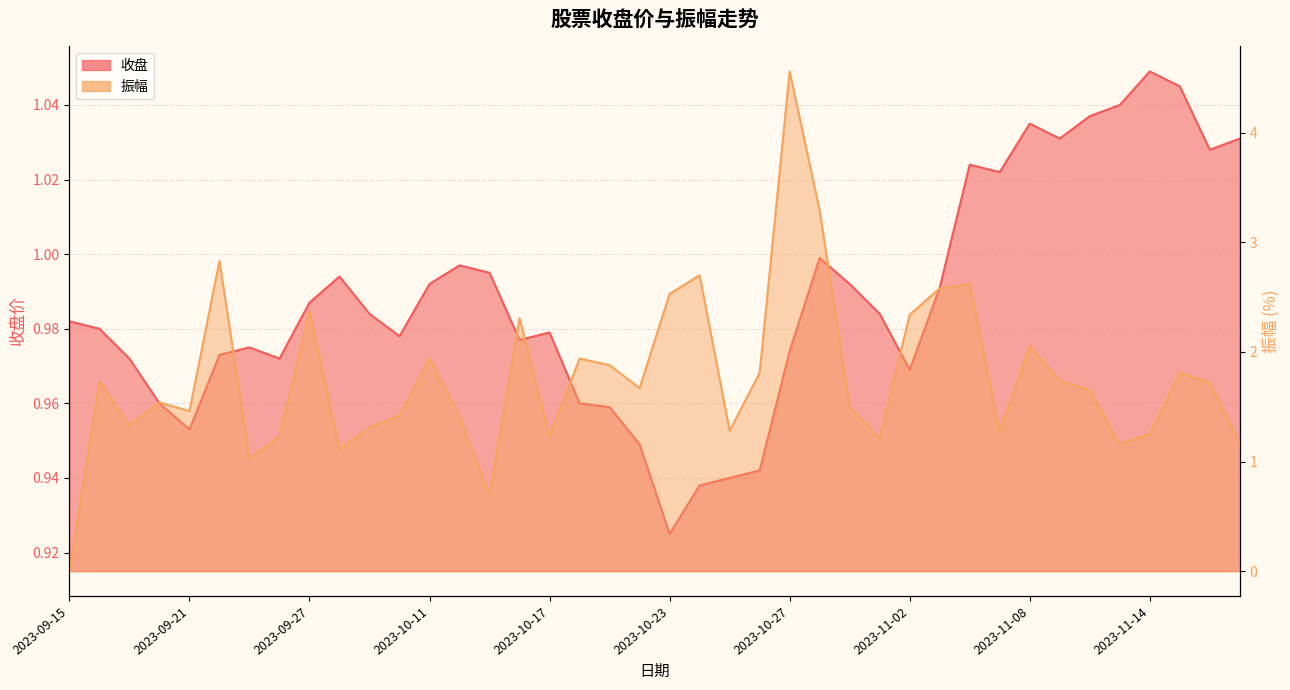

How many lines are shown in the chart?

2